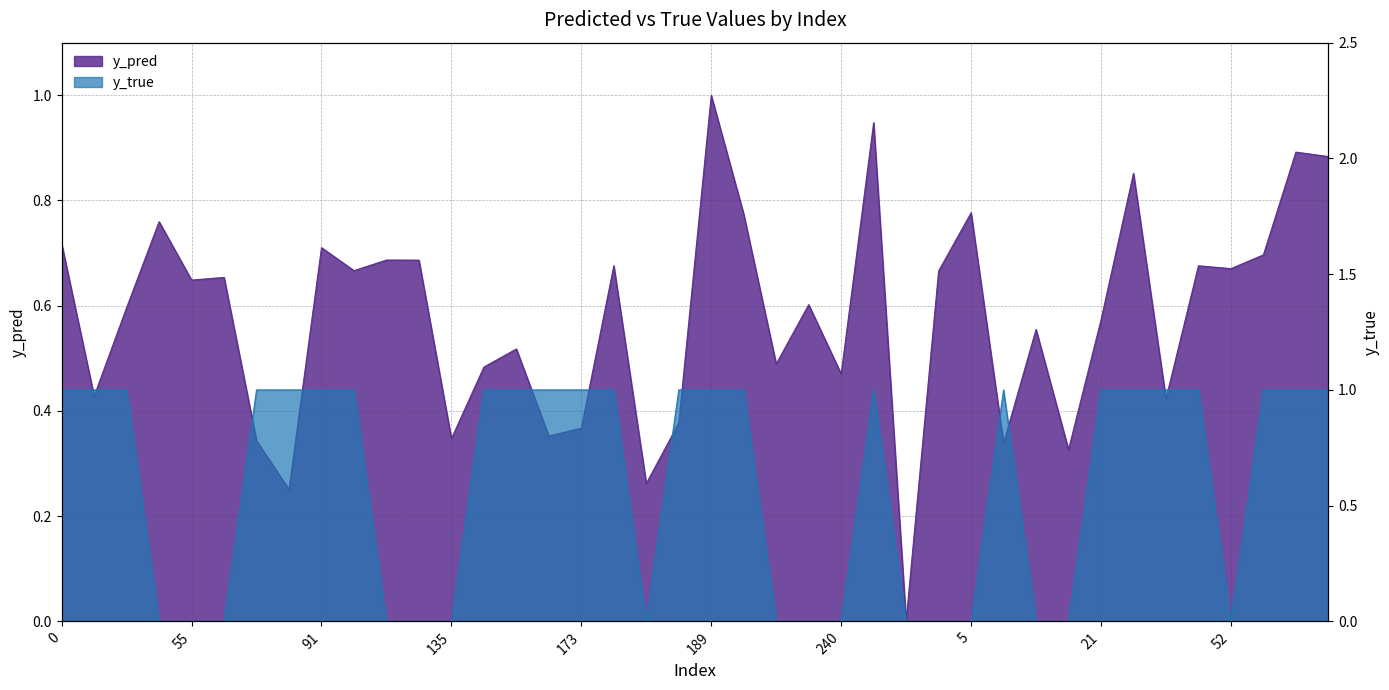

The y_true series shows 1.0 at 21. True or false?

True